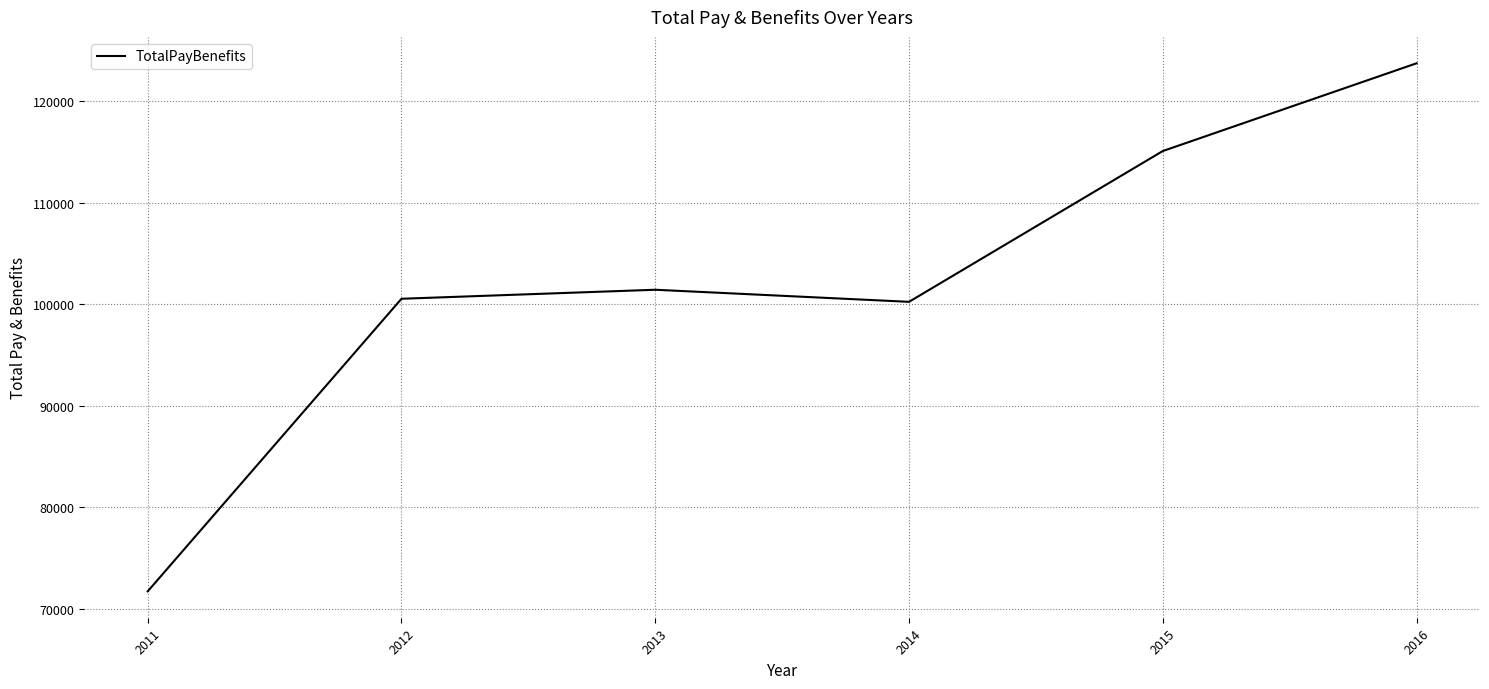

What is the average value?

102138.0